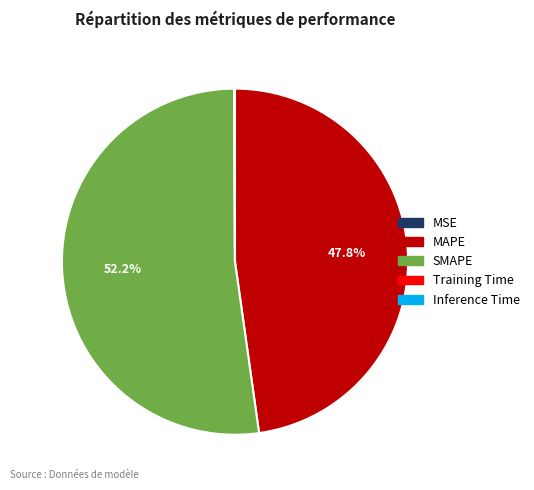

Is there a majority slice in this chart?

Yes